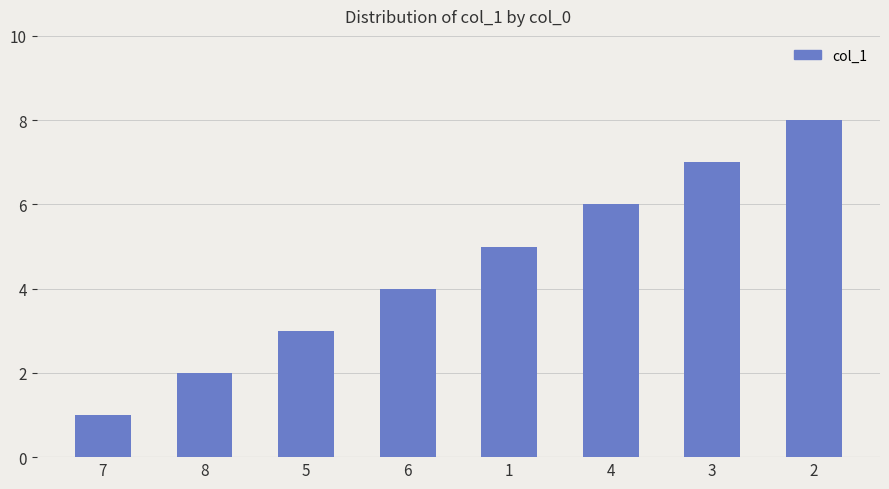

What is the change in value from 8 to 1?

+3